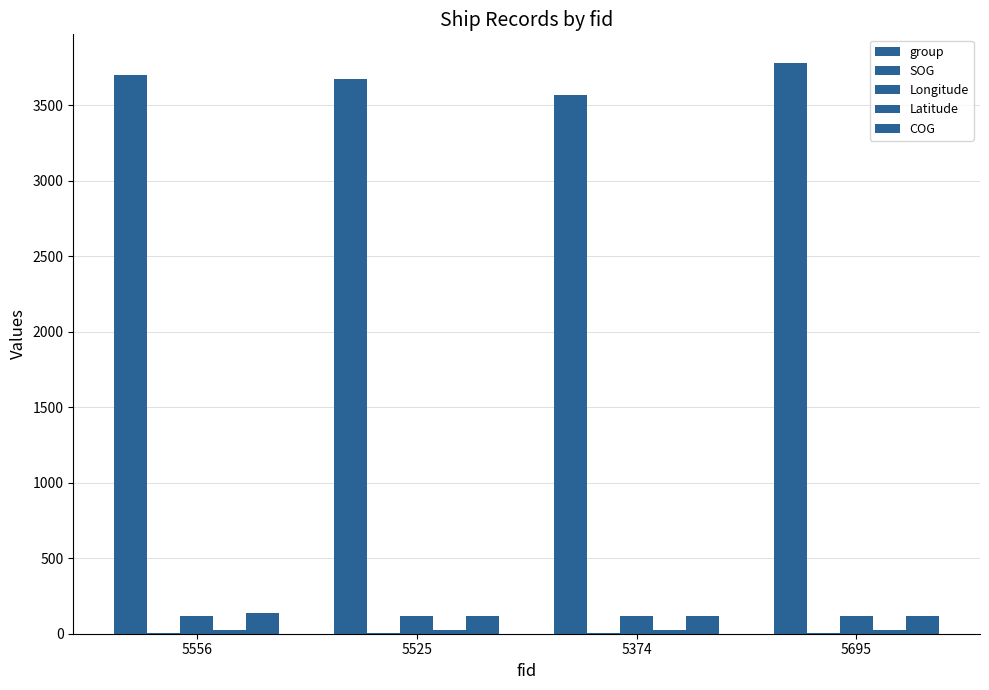

What is the sum of all group values?

14727.0